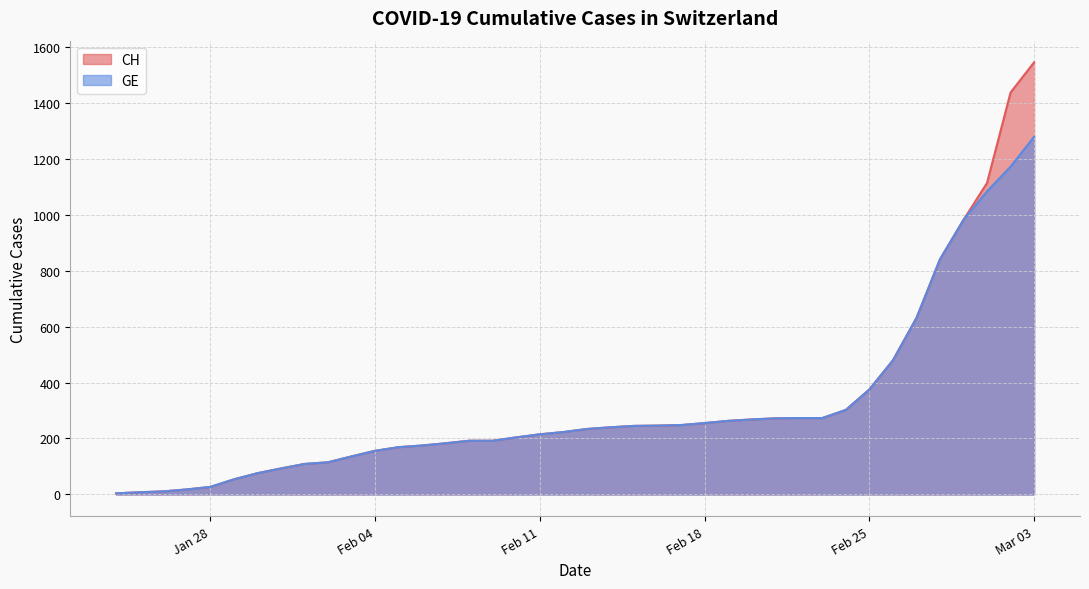

Which series has the largest range (max minus min)?

CH